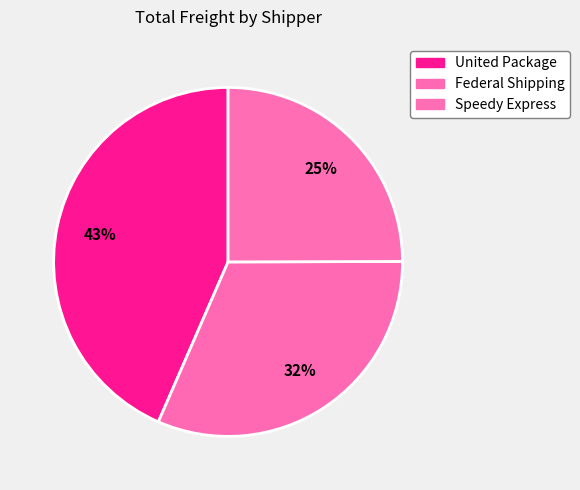

Is there a majority slice in this chart?

No